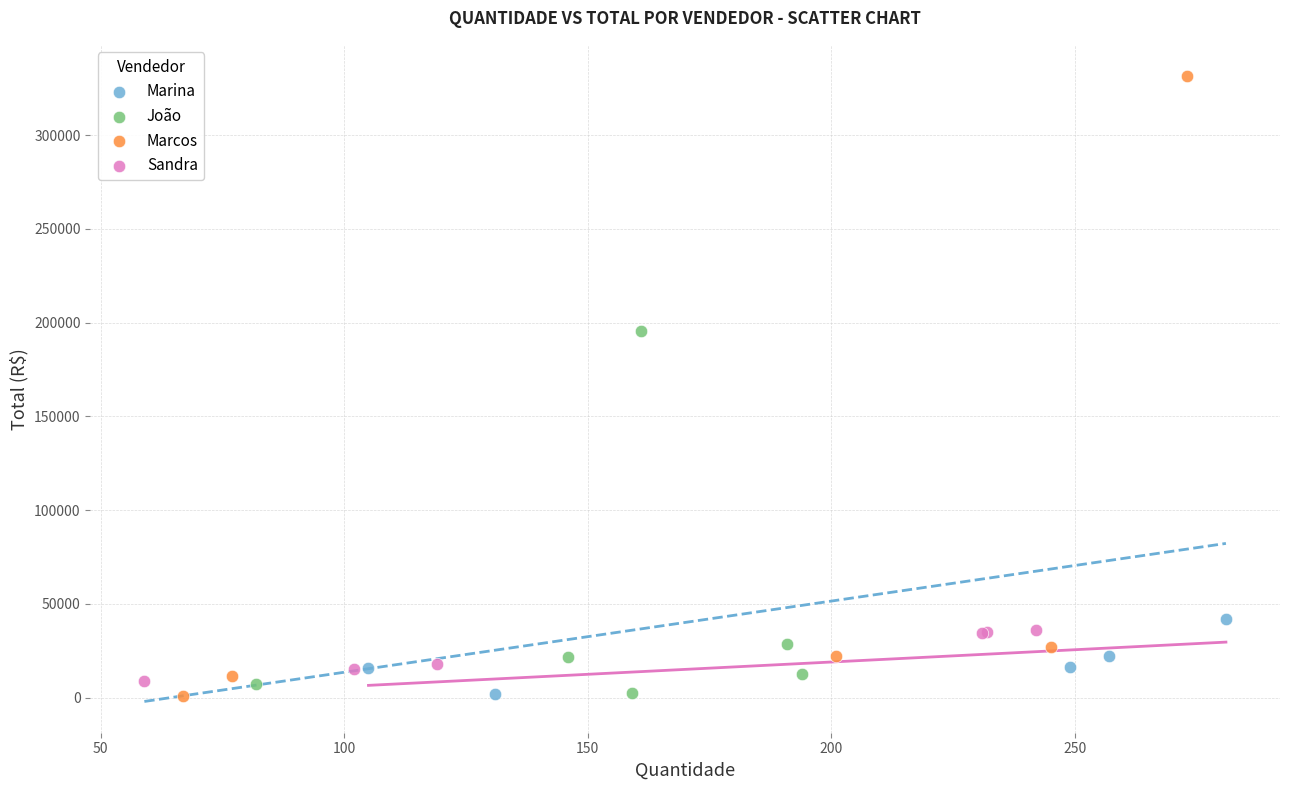

Which series reaches the maximum Y coordinate?

Marcos